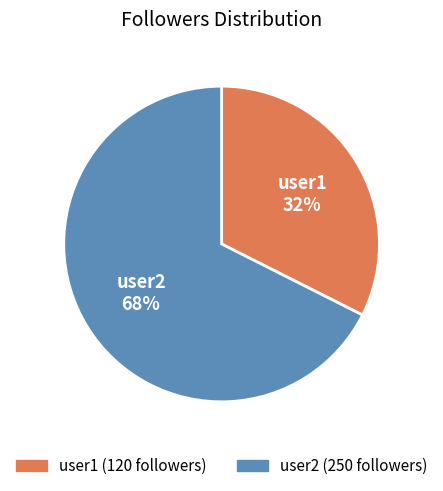

Between user1 and user2, which is larger?

user2